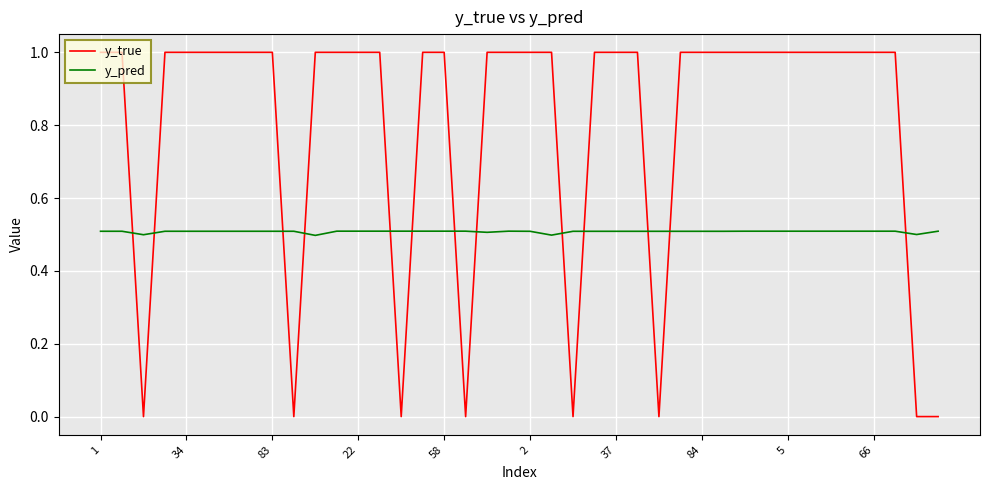

True or false: y_pred has more than 0 points higher than both neighbors.

True